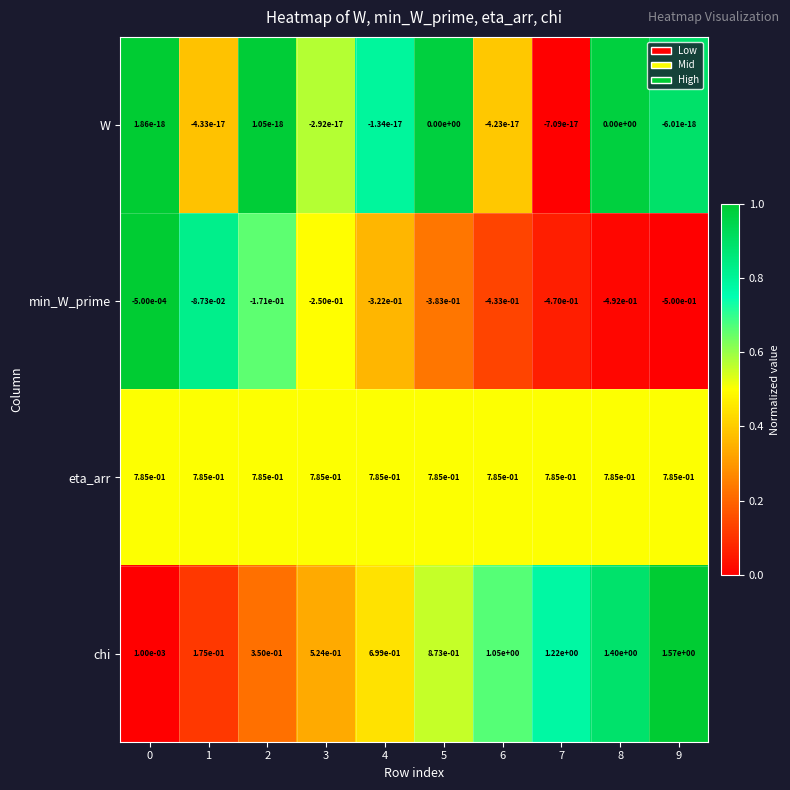

Is the value of min_W_prime at 6 greater than the value of chi at 2?

No